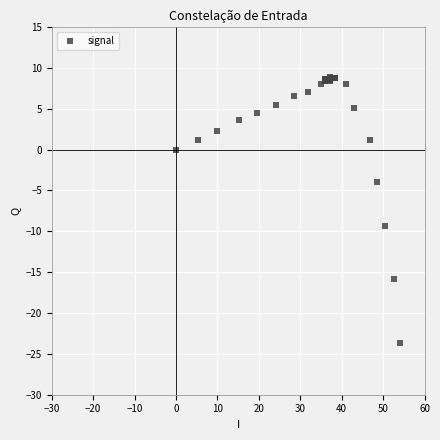

What Y value in the scatter plot is closest to -7?

-9.4